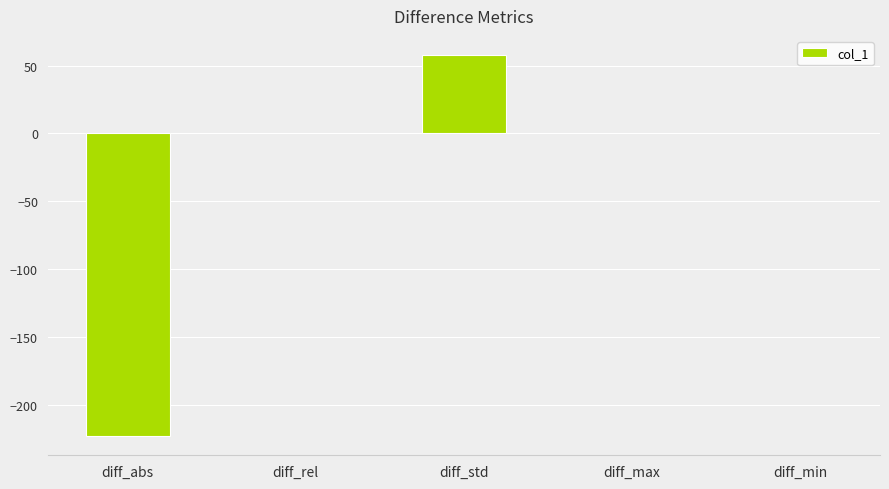

What is the greatest value displayed?

57.8